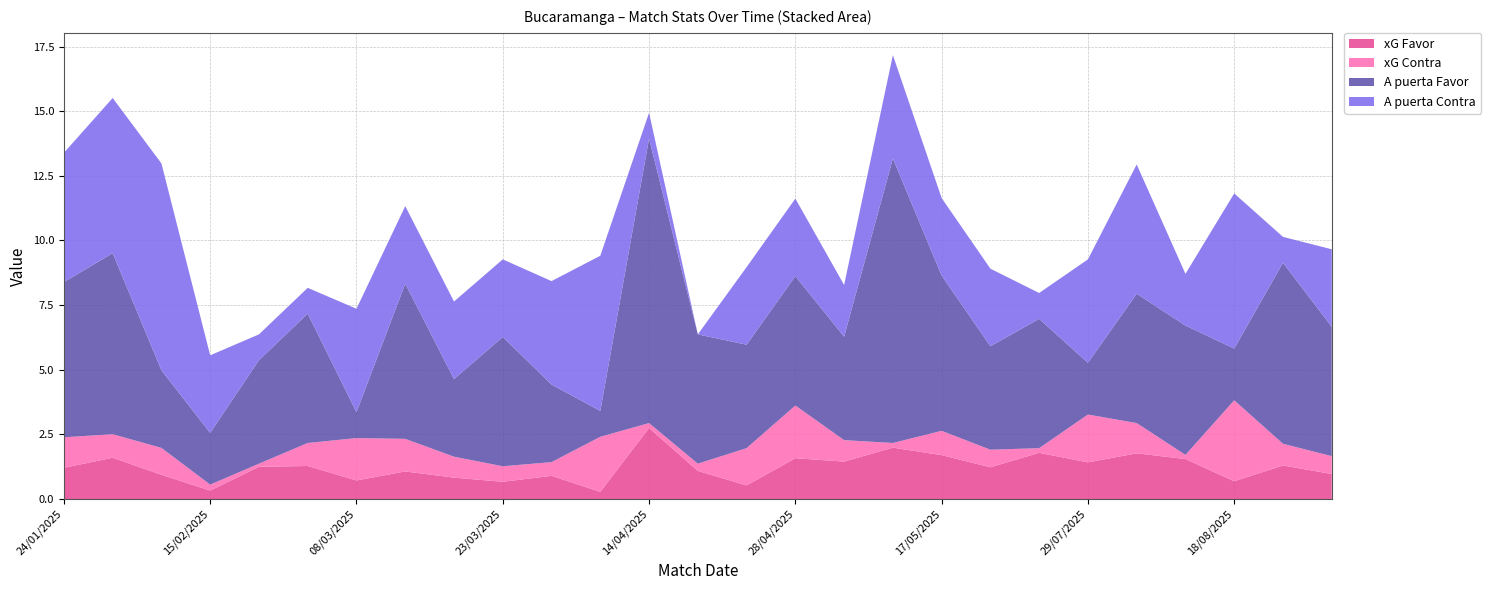

Reading right to left, extract all data points from this chart.

xG Favor: 31/08/2025=1.0	25/08/2025=1.3	18/08/2025=0.7	10/08/2025=1.6	03/08/2025=1.8	29/07/2025=1.4	13/07/2025=1.8	25/05/2025=1.2	17/05/2025=1.7	10/05/2025=2.0	03/05/2025=1.4	28/04/2025=1.6	20/04/2025=0.5	17/04/2025=1.1	14/04/2025=2.8	06/04/2025=0.3	29/03/2025=0.9	23/03/2025=0.7	19/03/2025=0.8	14/03/2025=1.1	08/03/2025=0.7	01/03/2025=1.3	18/02/2025=1.2	15/02/2025=0.3	09/02/2025=0.9	03/02/2025=1.6	24/01/2025=1.2
xG Contra: 31/08/2025=0.7	25/08/2025=0.8	18/08/2025=3.1	10/08/2025=0.2	03/08/2025=1.2	29/07/2025=1.9	13/07/2025=0.2	25/05/2025=0.7	17/05/2025=0.9	10/05/2025=0.2	03/05/2025=0.8	28/04/2025=2.0	20/04/2025=1.4	17/04/2025=0.3	14/04/2025=0.2	06/04/2025=2.1	29/03/2025=0.5	23/03/2025=0.6	19/03/2025=0.8	14/03/2025=1.3	08/03/2025=1.6	01/03/2025=0.9	18/02/2025=0.1	15/02/2025=0.2	09/02/2025=1.0	03/02/2025=0.9	24/01/2025=1.2
A puerta Favor: 31/08/2025=5.0	25/08/2025=7.0	18/08/2025=2.0	10/08/2025=5.0	03/08/2025=5.0	29/07/2025=2.0	13/07/2025=5.0	25/05/2025=4.0	17/05/2025=6.0	10/05/2025=11.0	03/05/2025=4.0	28/04/2025=5.0	20/04/2025=4.0	17/04/2025=5.0	14/04/2025=11.0	06/04/2025=1.0	29/03/2025=3.0	23/03/2025=5.0	19/03/2025=3.0	14/03/2025=6.0	08/03/2025=1.0	01/03/2025=5.0	18/02/2025=4.0	15/02/2025=2.0	09/02/2025=3.0	03/02/2025=7.0	24/01/2025=6.0
A puerta Contra: 31/08/2025=3.0	25/08/2025=1.0	18/08/2025=6.0	10/08/2025=2.0	03/08/2025=5.0	29/07/2025=4.0	13/07/2025=1.0	25/05/2025=3.0	17/05/2025=3.0	10/05/2025=4.0	03/05/2025=2.0	28/04/2025=3.0	20/04/2025=3.0	17/04/2025=0.0	14/04/2025=1.0	06/04/2025=6.0	29/03/2025=4.0	23/03/2025=3.0	19/03/2025=3.0	14/03/2025=3.0	08/03/2025=4.0	01/03/2025=1.0	18/02/2025=1.0	15/02/2025=3.0	09/02/2025=8.0	03/02/2025=6.0	24/01/2025=5.0